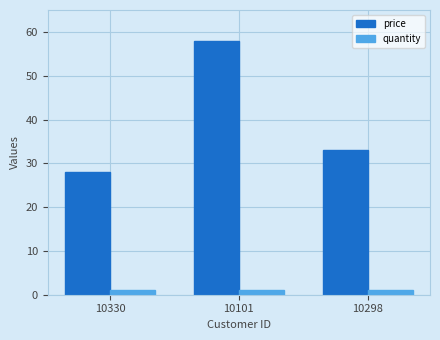

How many groups of bars are there?

3